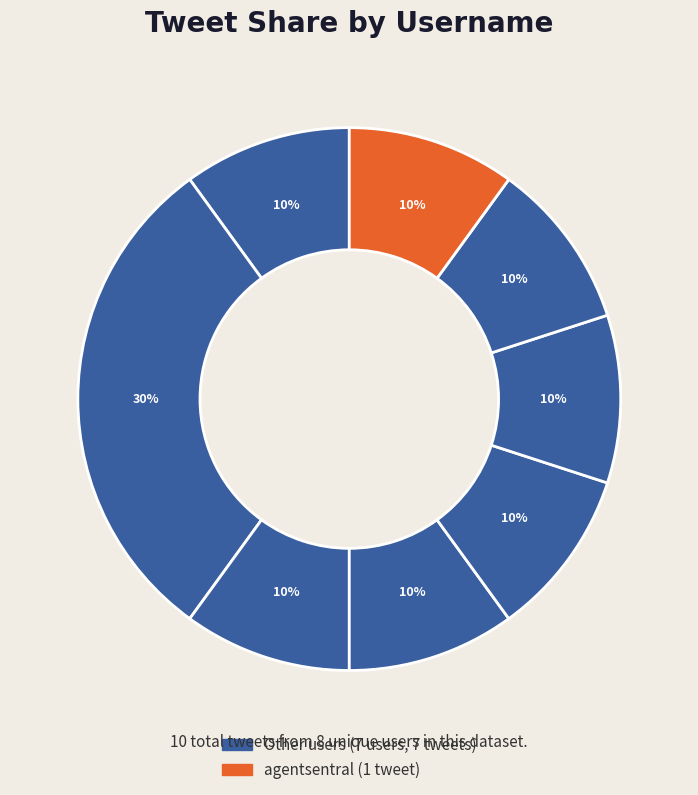

Count the number of slices in the pie.

8